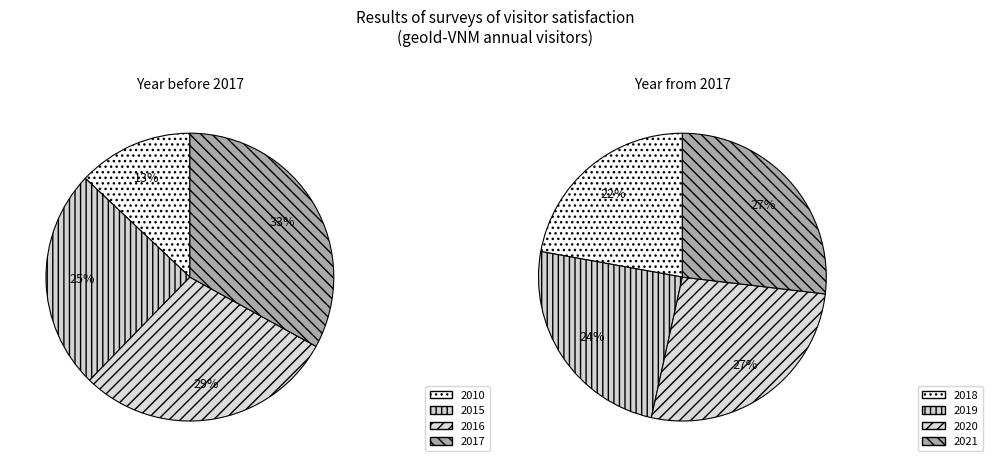

Combined, what portion of the pie is 2019 and 2015?

24.5%